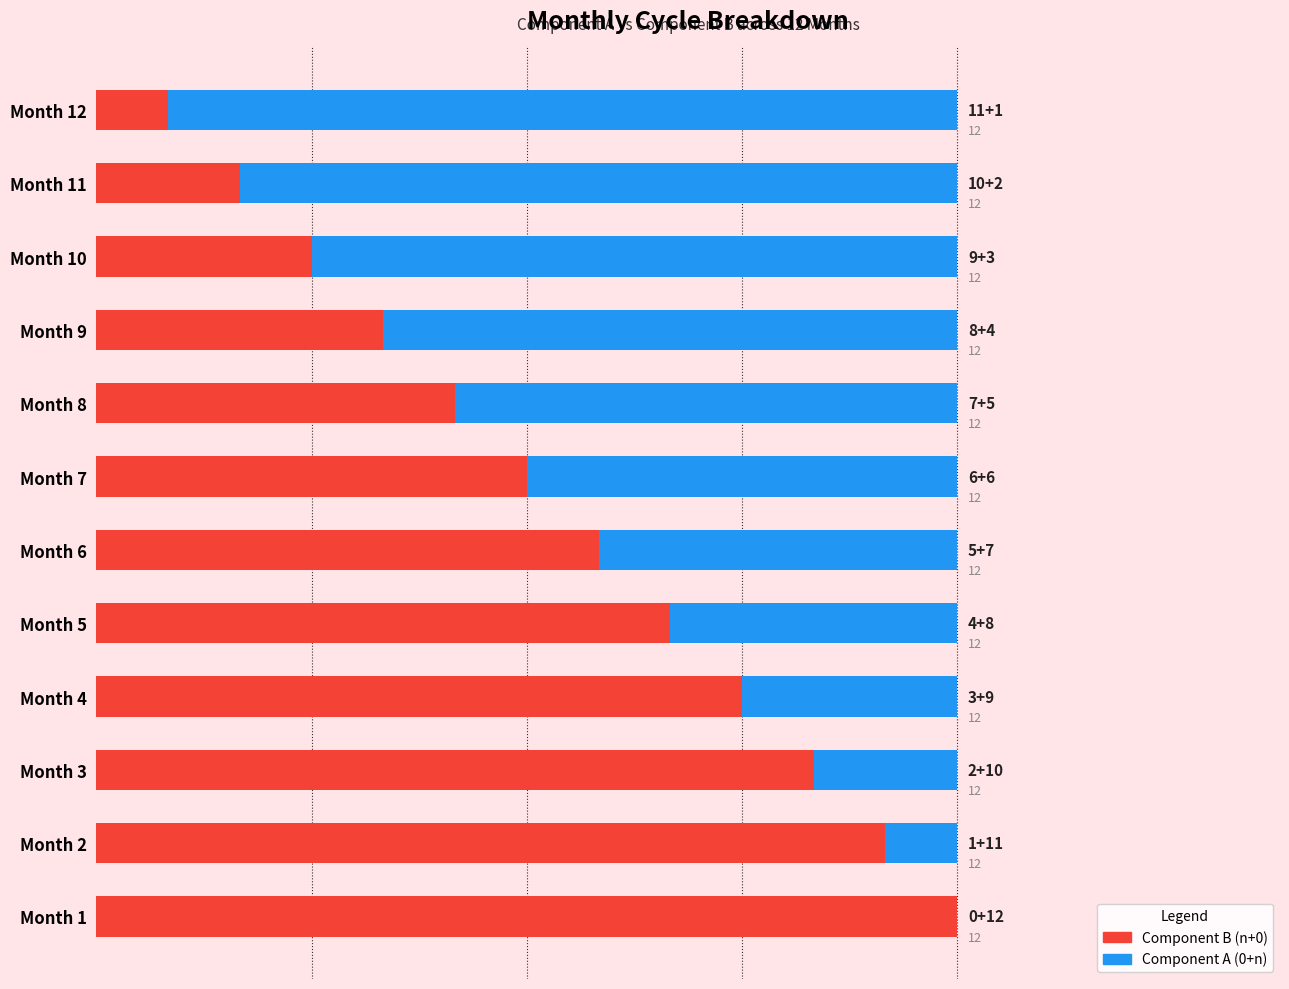

Where is Component B (n+0) nearest to the value 6?

Month 7